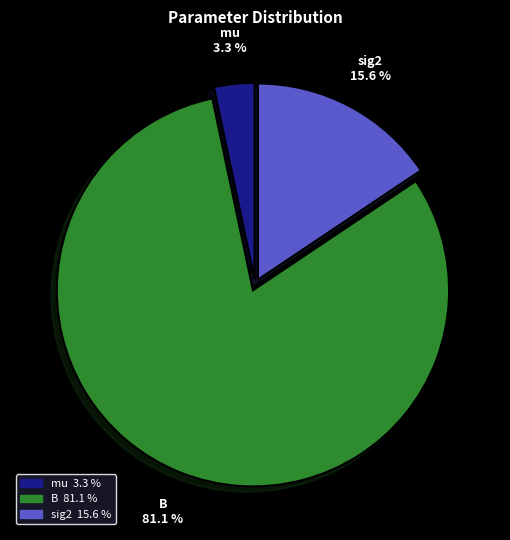

How many slices are in this pie chart?

3